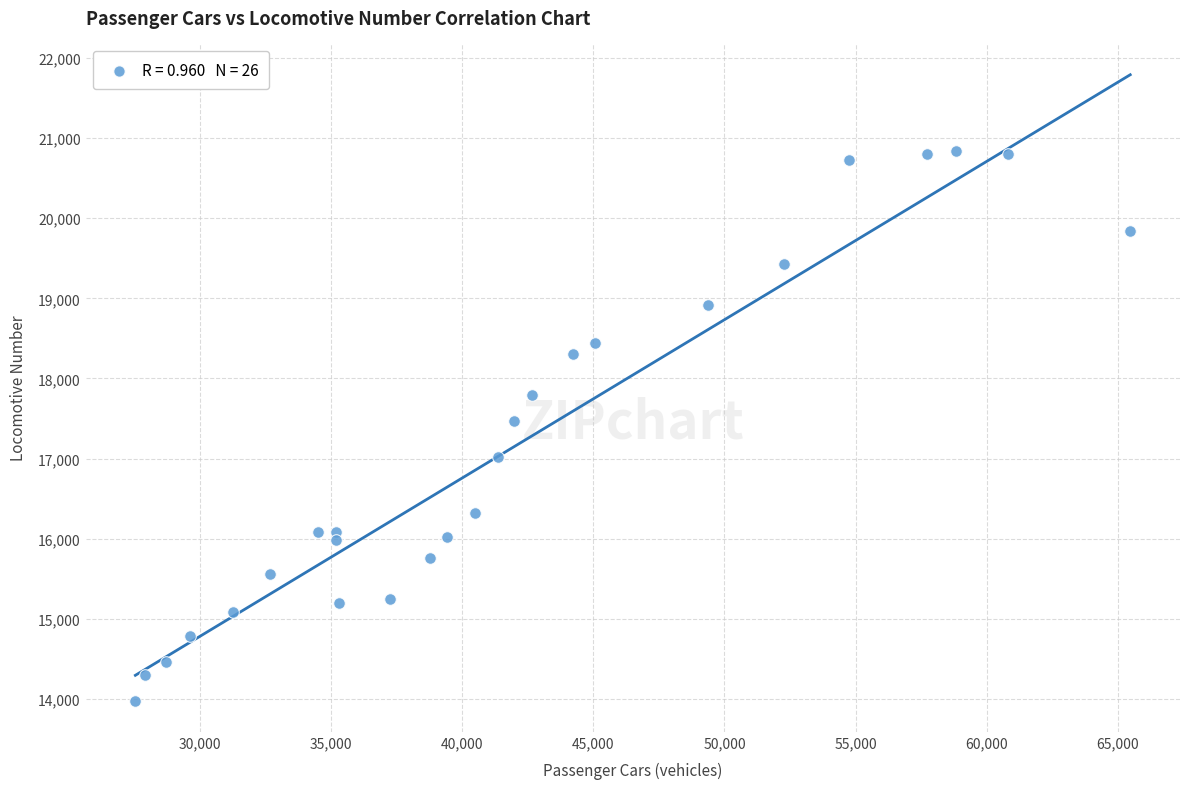

What is the range of X values (max minus min)?

37935